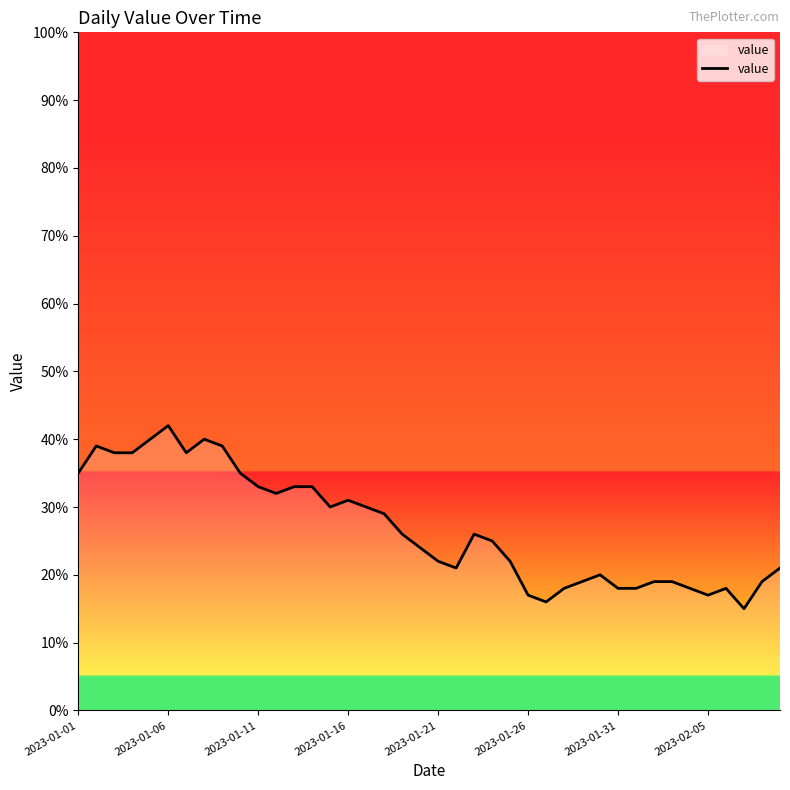

What is the maximum value shown in the chart?

42